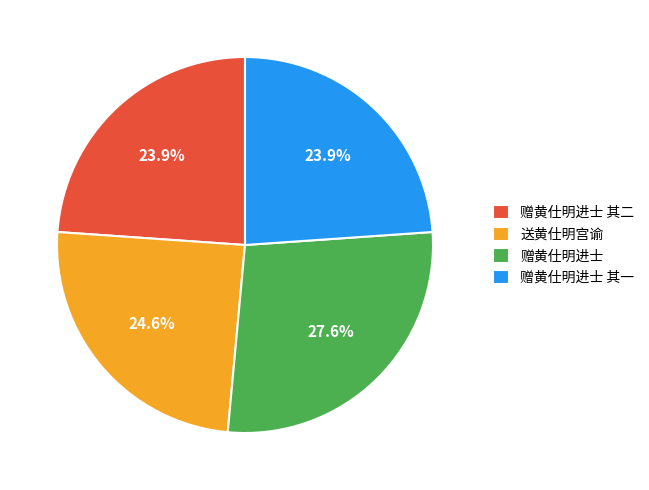

What is the largest slice in the pie chart?

赠黄仕明进士